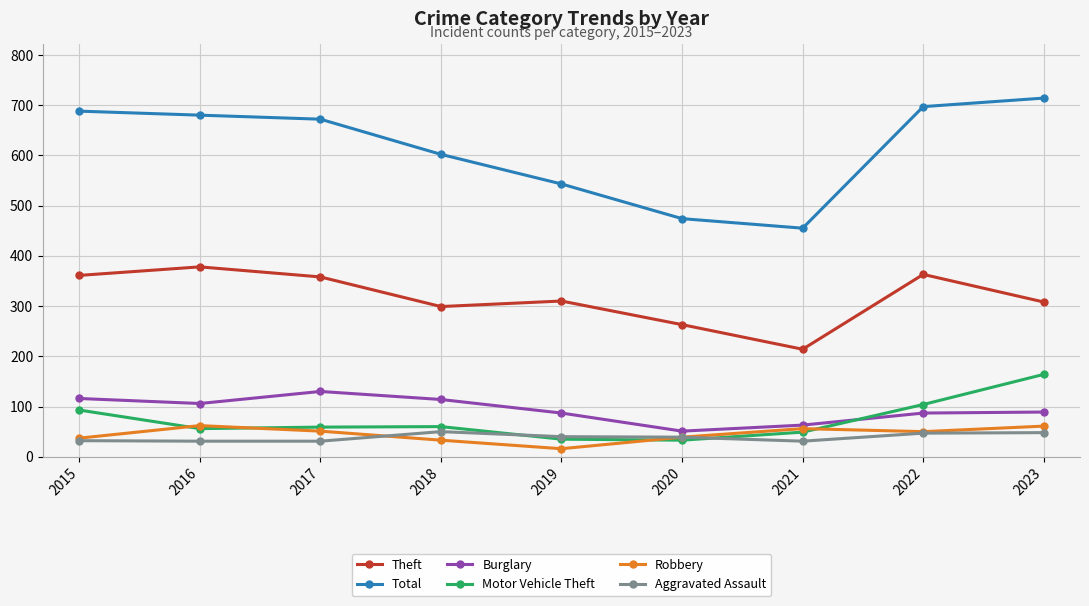

At 2017, list the series in order from smallest to largest.

Aggravated Assault, Robbery, Motor Vehicle Theft, Burglary, Theft, Total